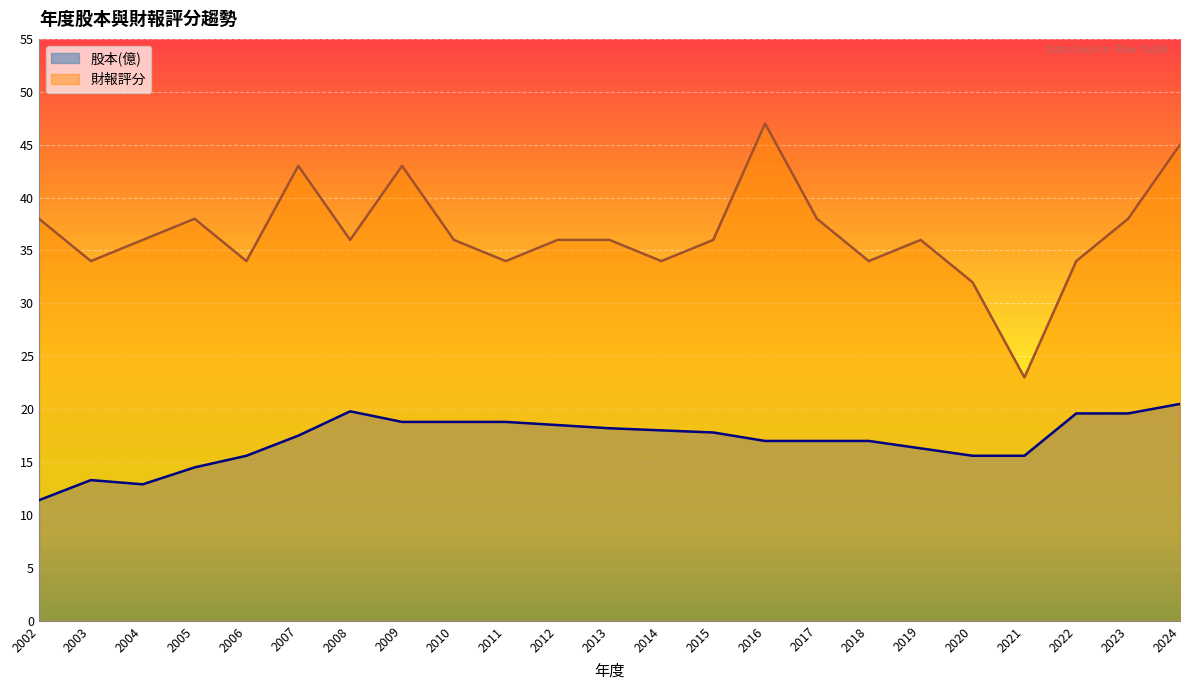

True or false: 財報評分 and 股本(億) cross at least once.

False